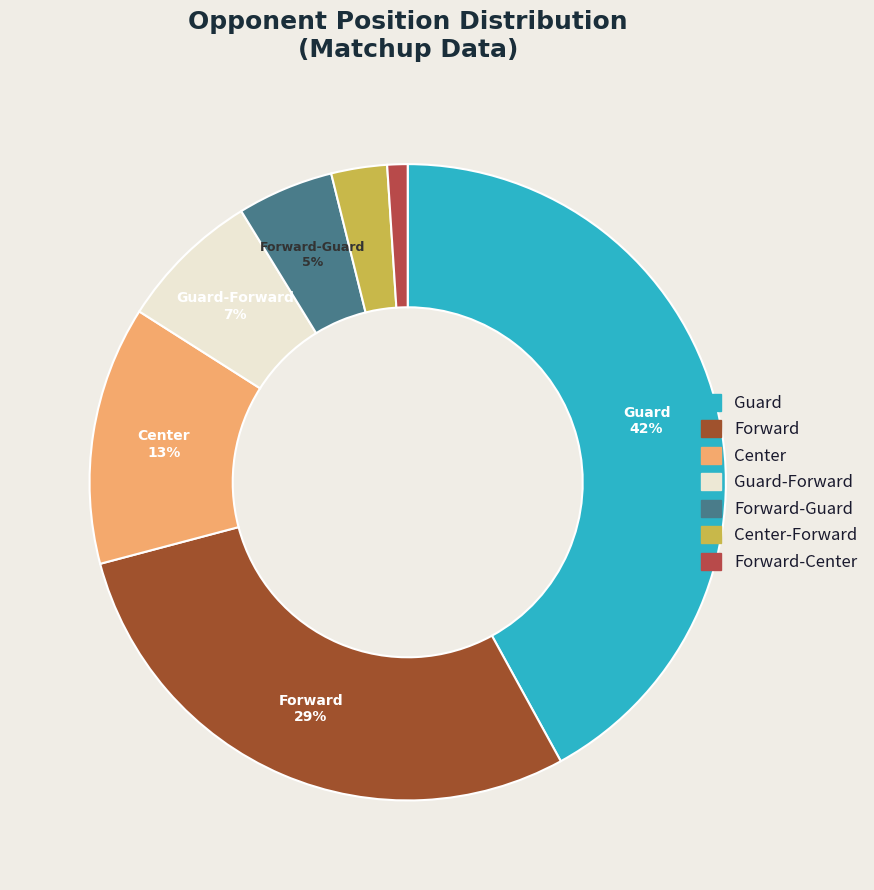

Rank the categories by value from highest to lowest.

Guard, Forward, Center, Guard-Forward, Forward-Guard, Center-Forward, Forward-Center